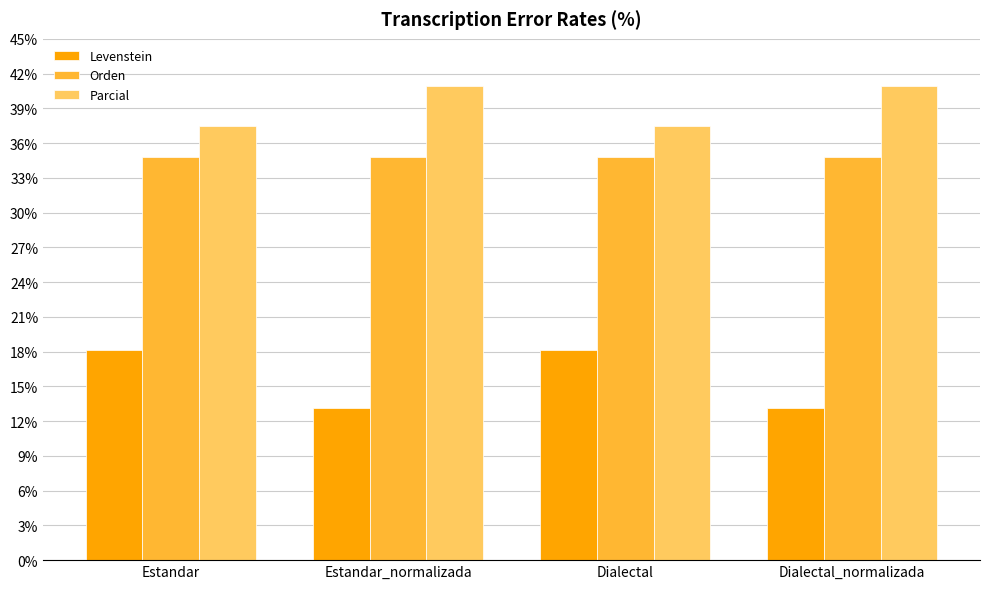

Rank the series at Estandar_normalizada from lowest to highest value.

Levenstein, Orden, Parcial